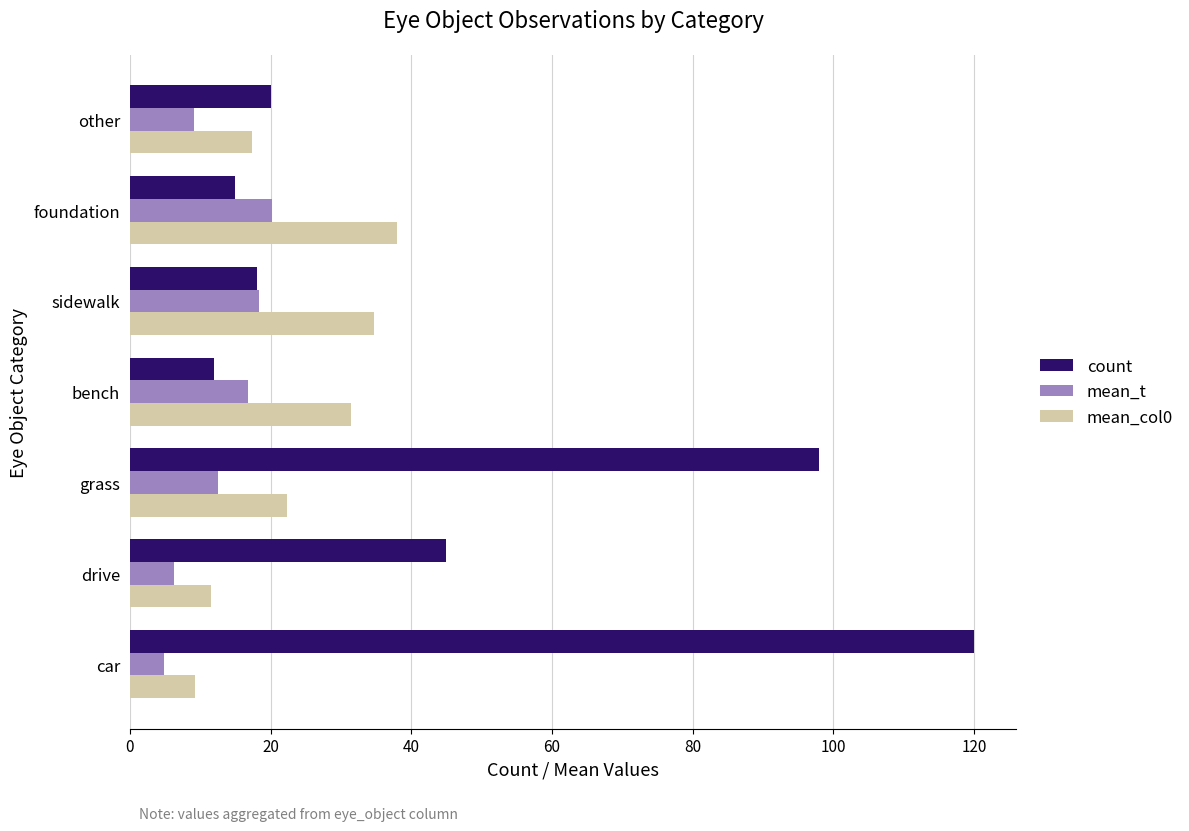

How many data points in count are less than 20?

3